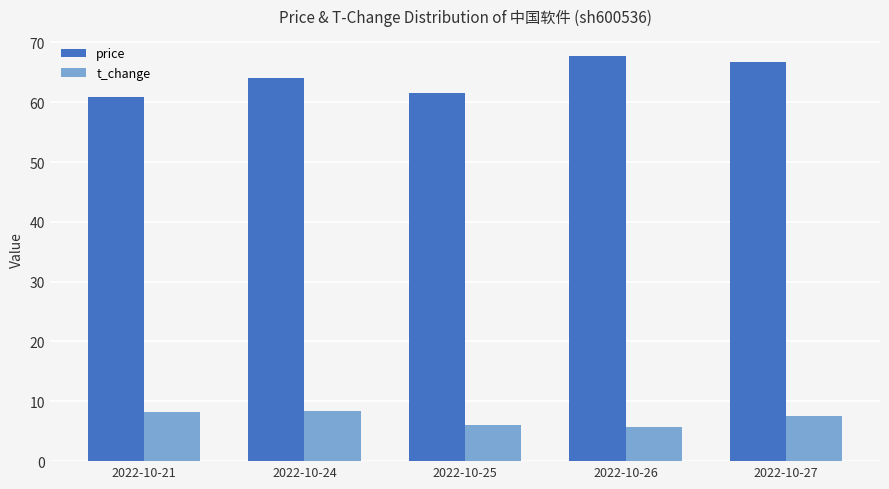

The value of t_change at 2022-10-21 is 8.2. True or false?

True